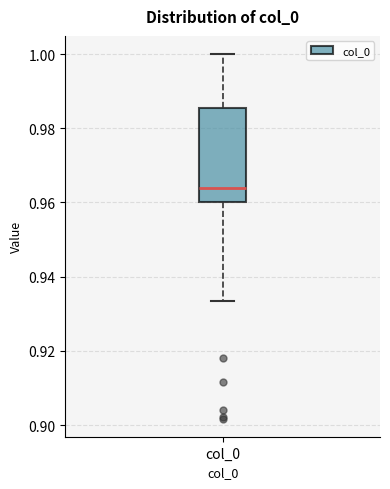

Where does the median line of the box for col_0 sit on the y-axis? The values are not printed on the chart, so give them approximately, as read against the axis.

0.964